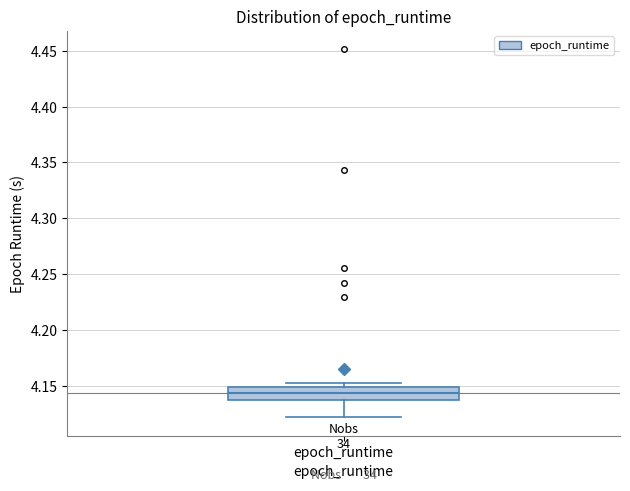

Read this box plot against the y-axis: the position of the median line, the range covered by the box, and the ends of both whiskers. The values are not printed on the chart, so give them approximately, as read against the axis.

median 4.145, box 4.140 to 4.150, whiskers 4.120 to 4.155